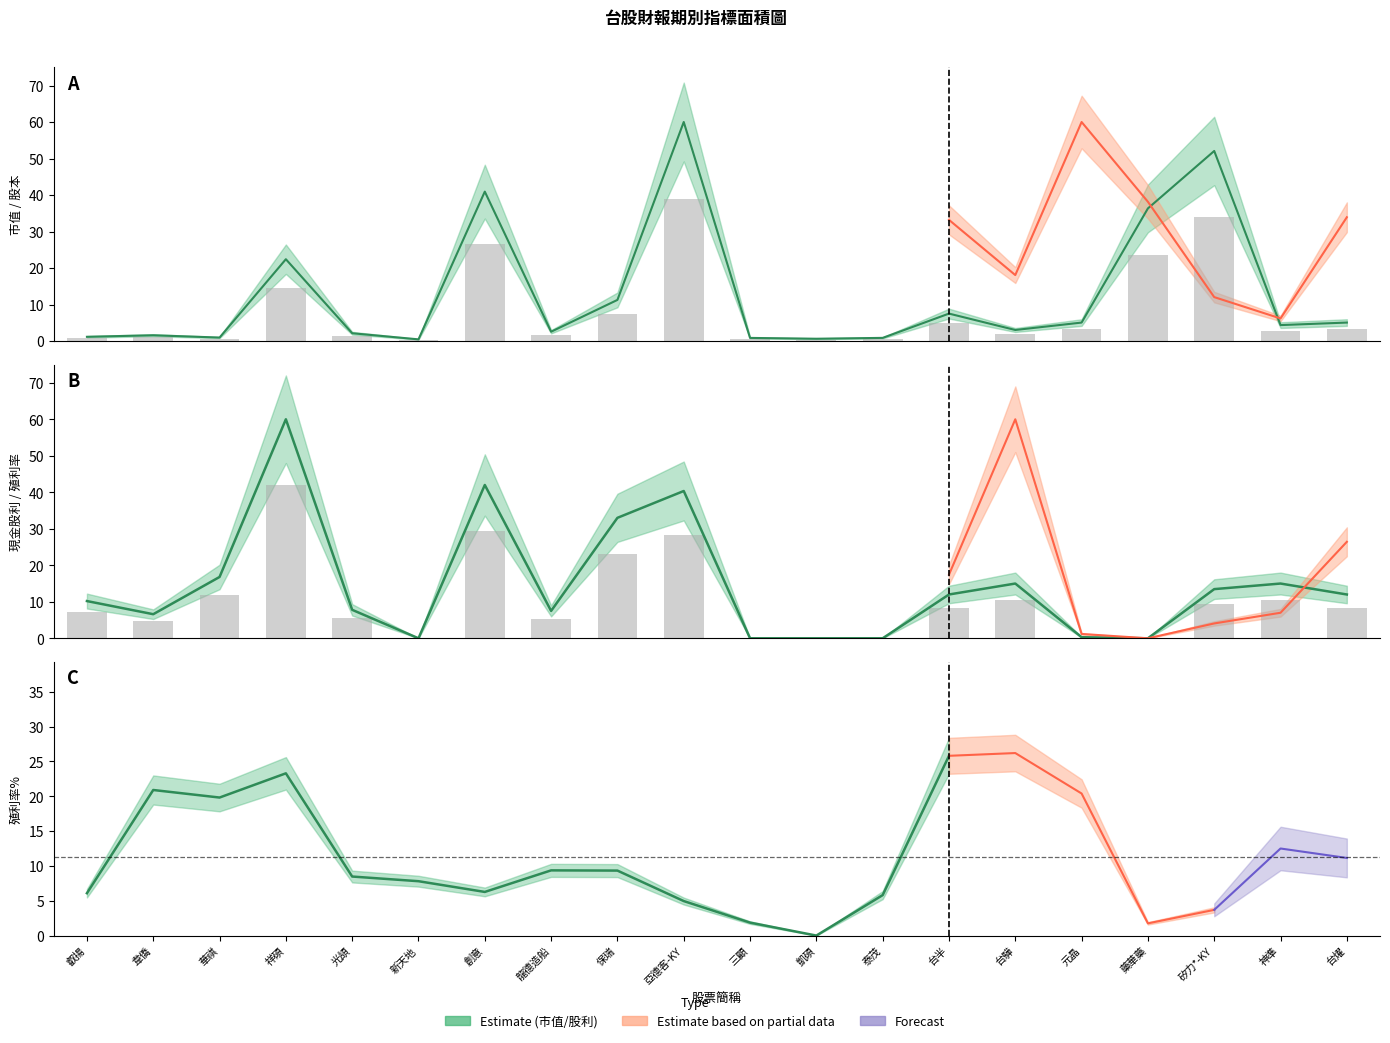

Where is 市值 nearest to the value 30?

藥華藥